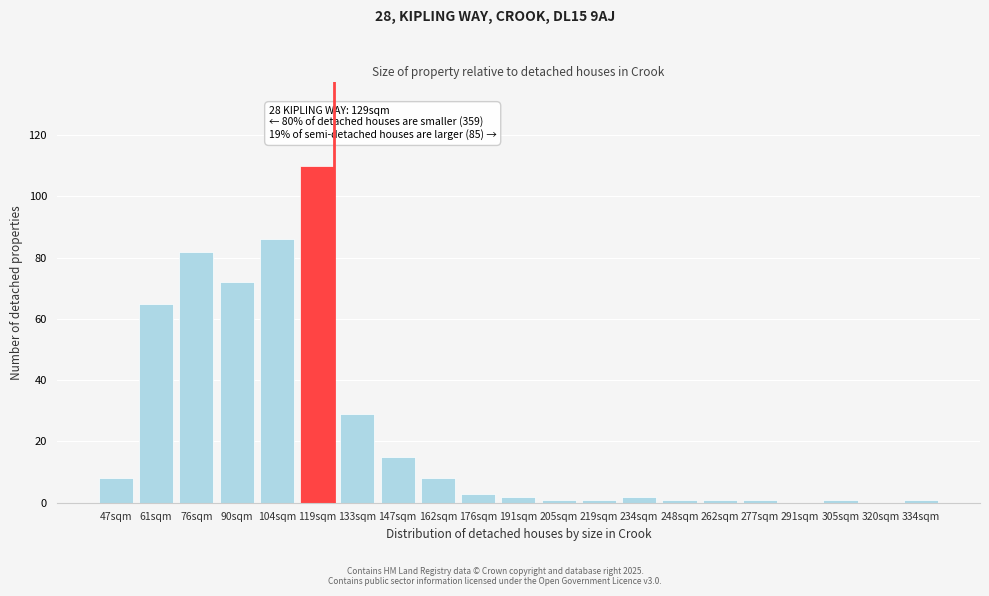

Reading left to right, list all the values displayed in this chart.

47sqm=8	61sqm=65	76sqm=82	90sqm=72	104sqm=86	119sqm=110	133sqm=29	147sqm=15	162sqm=8	176sqm=3	191sqm=2	205sqm=1	219sqm=1	234sqm=2	248sqm=1	262sqm=1	277sqm=1	291sqm=0	305sqm=1	320sqm=0	334sqm=1